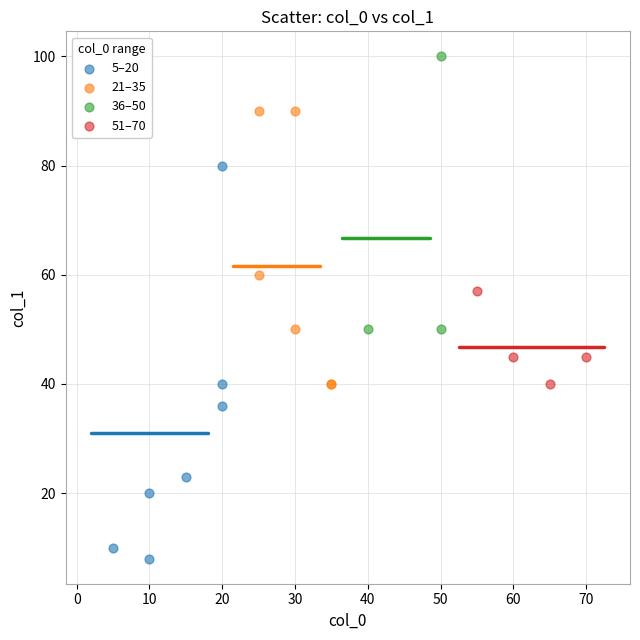

Which series reaches the minimum Y coordinate?

5–20